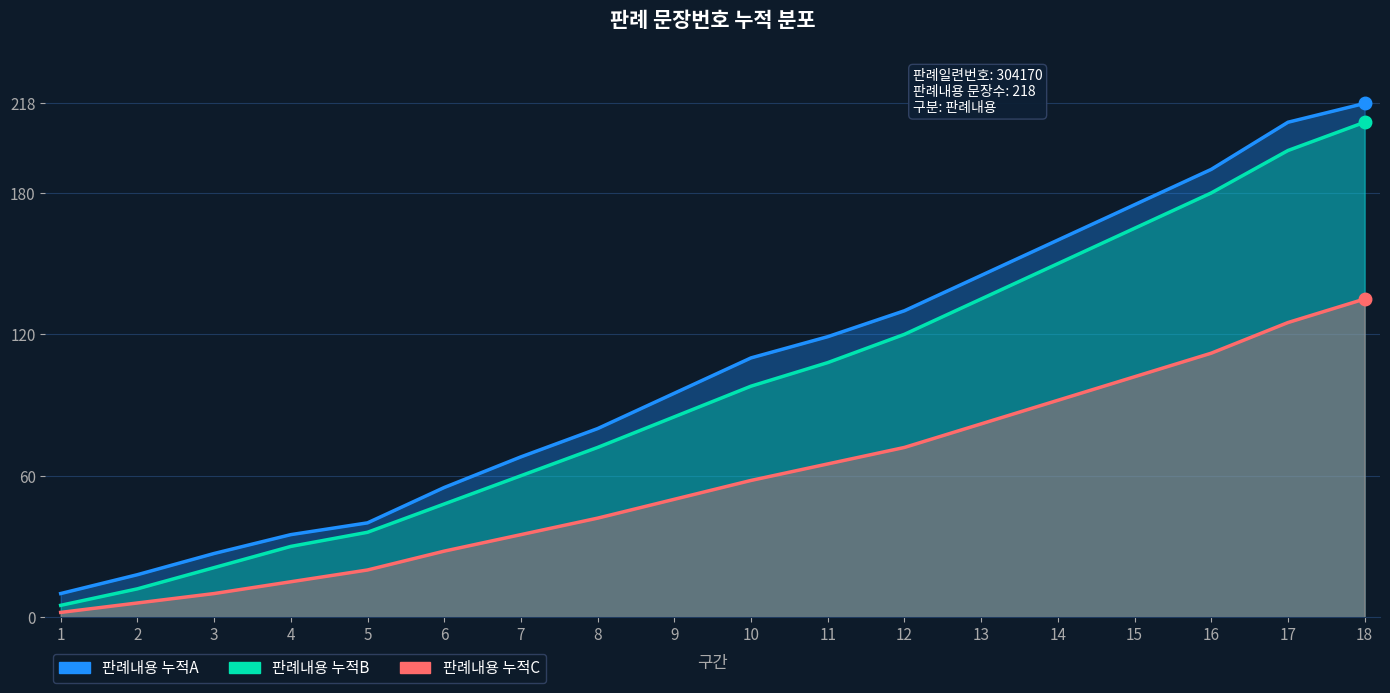

Where is 판례내용 누적C nearest to the value 68?

11